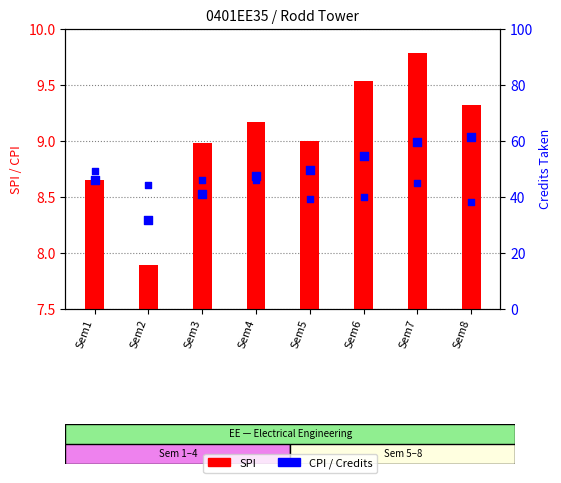

Is the value of CPI at Sem3 greater than the value of Credits at Sem8?

No